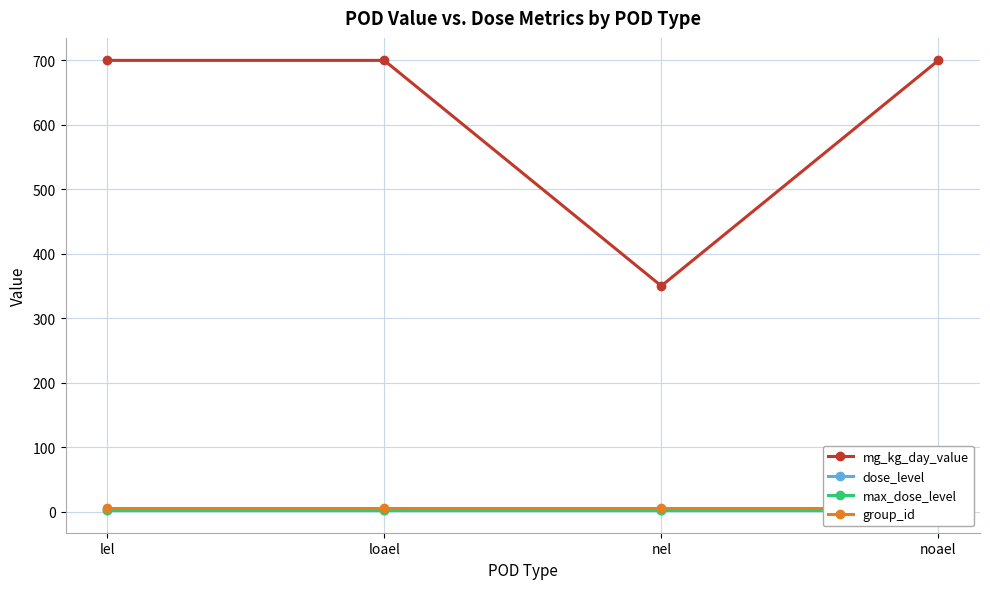

Reading left to right, list all the values displayed in this chart.

mg_kg_day_value: lel=700	loael=700	nel=350	noael=700
dose_level: lel=3	loael=3	nel=2	noael=3
max_dose_level: lel=3	loael=3	nel=3	noael=3
group_id: lel=6	loael=6	nel=6	noael=6